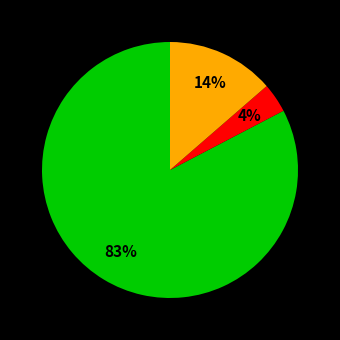

Is there a majority slice in this chart?

Yes